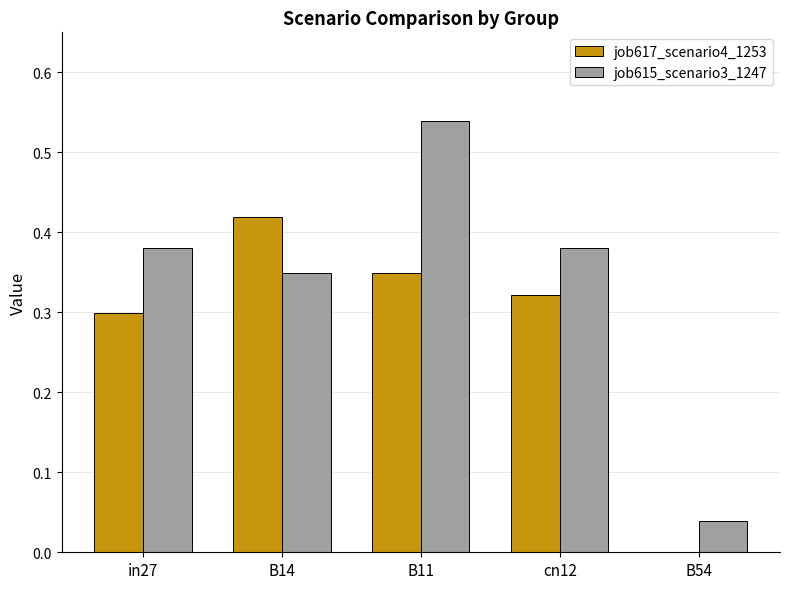

Is it true that job617_scenario4_1253 equals 0.2 at in27?

False